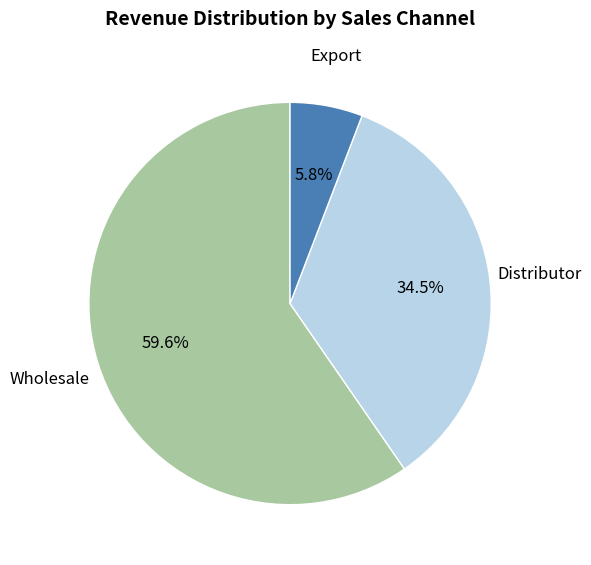

Does any single category account for the majority?

Yes